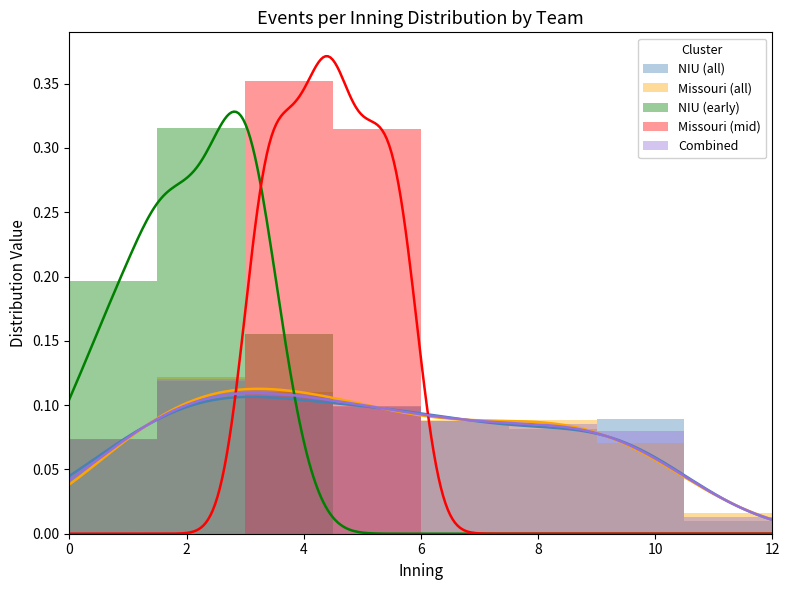

True or false: Combined has a value of 0.2 at 6.

False